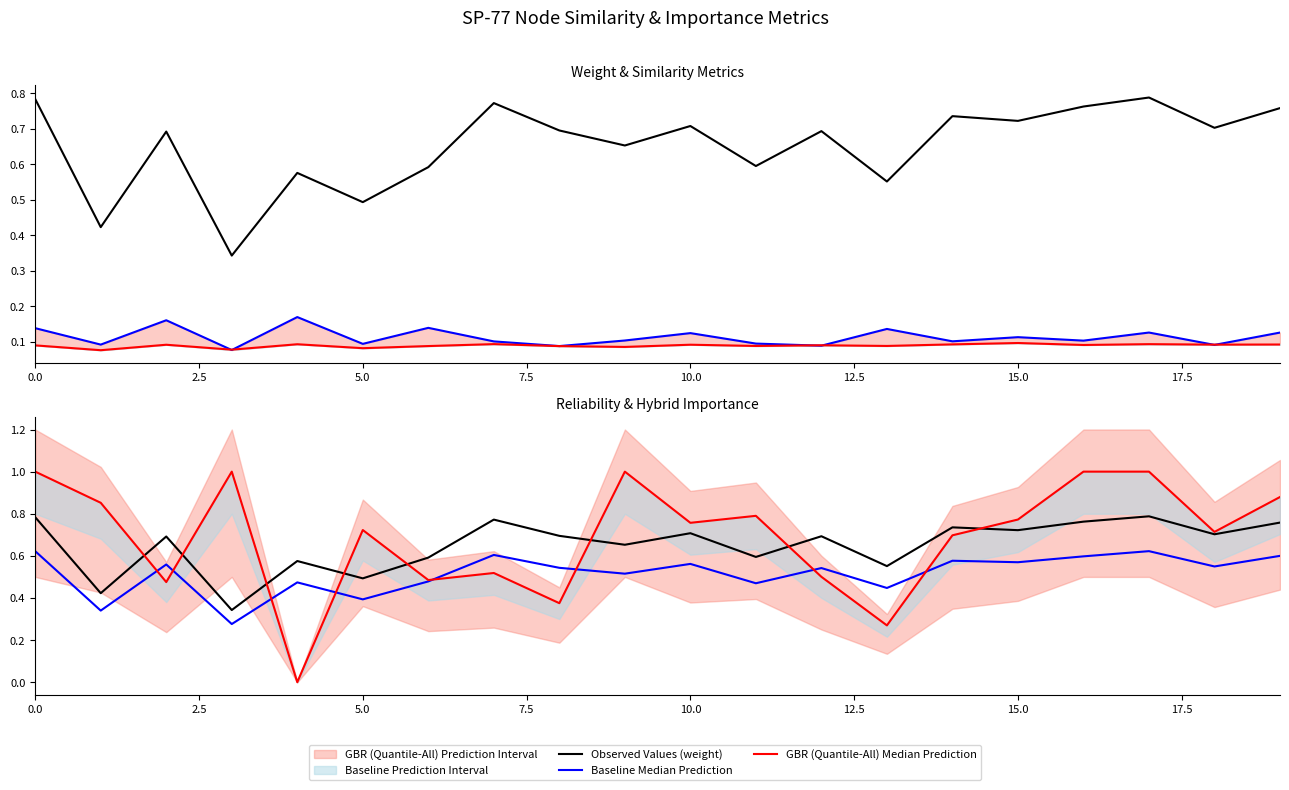

The value of Observed Values (weight) at 10 is 0.7. True or false?

True